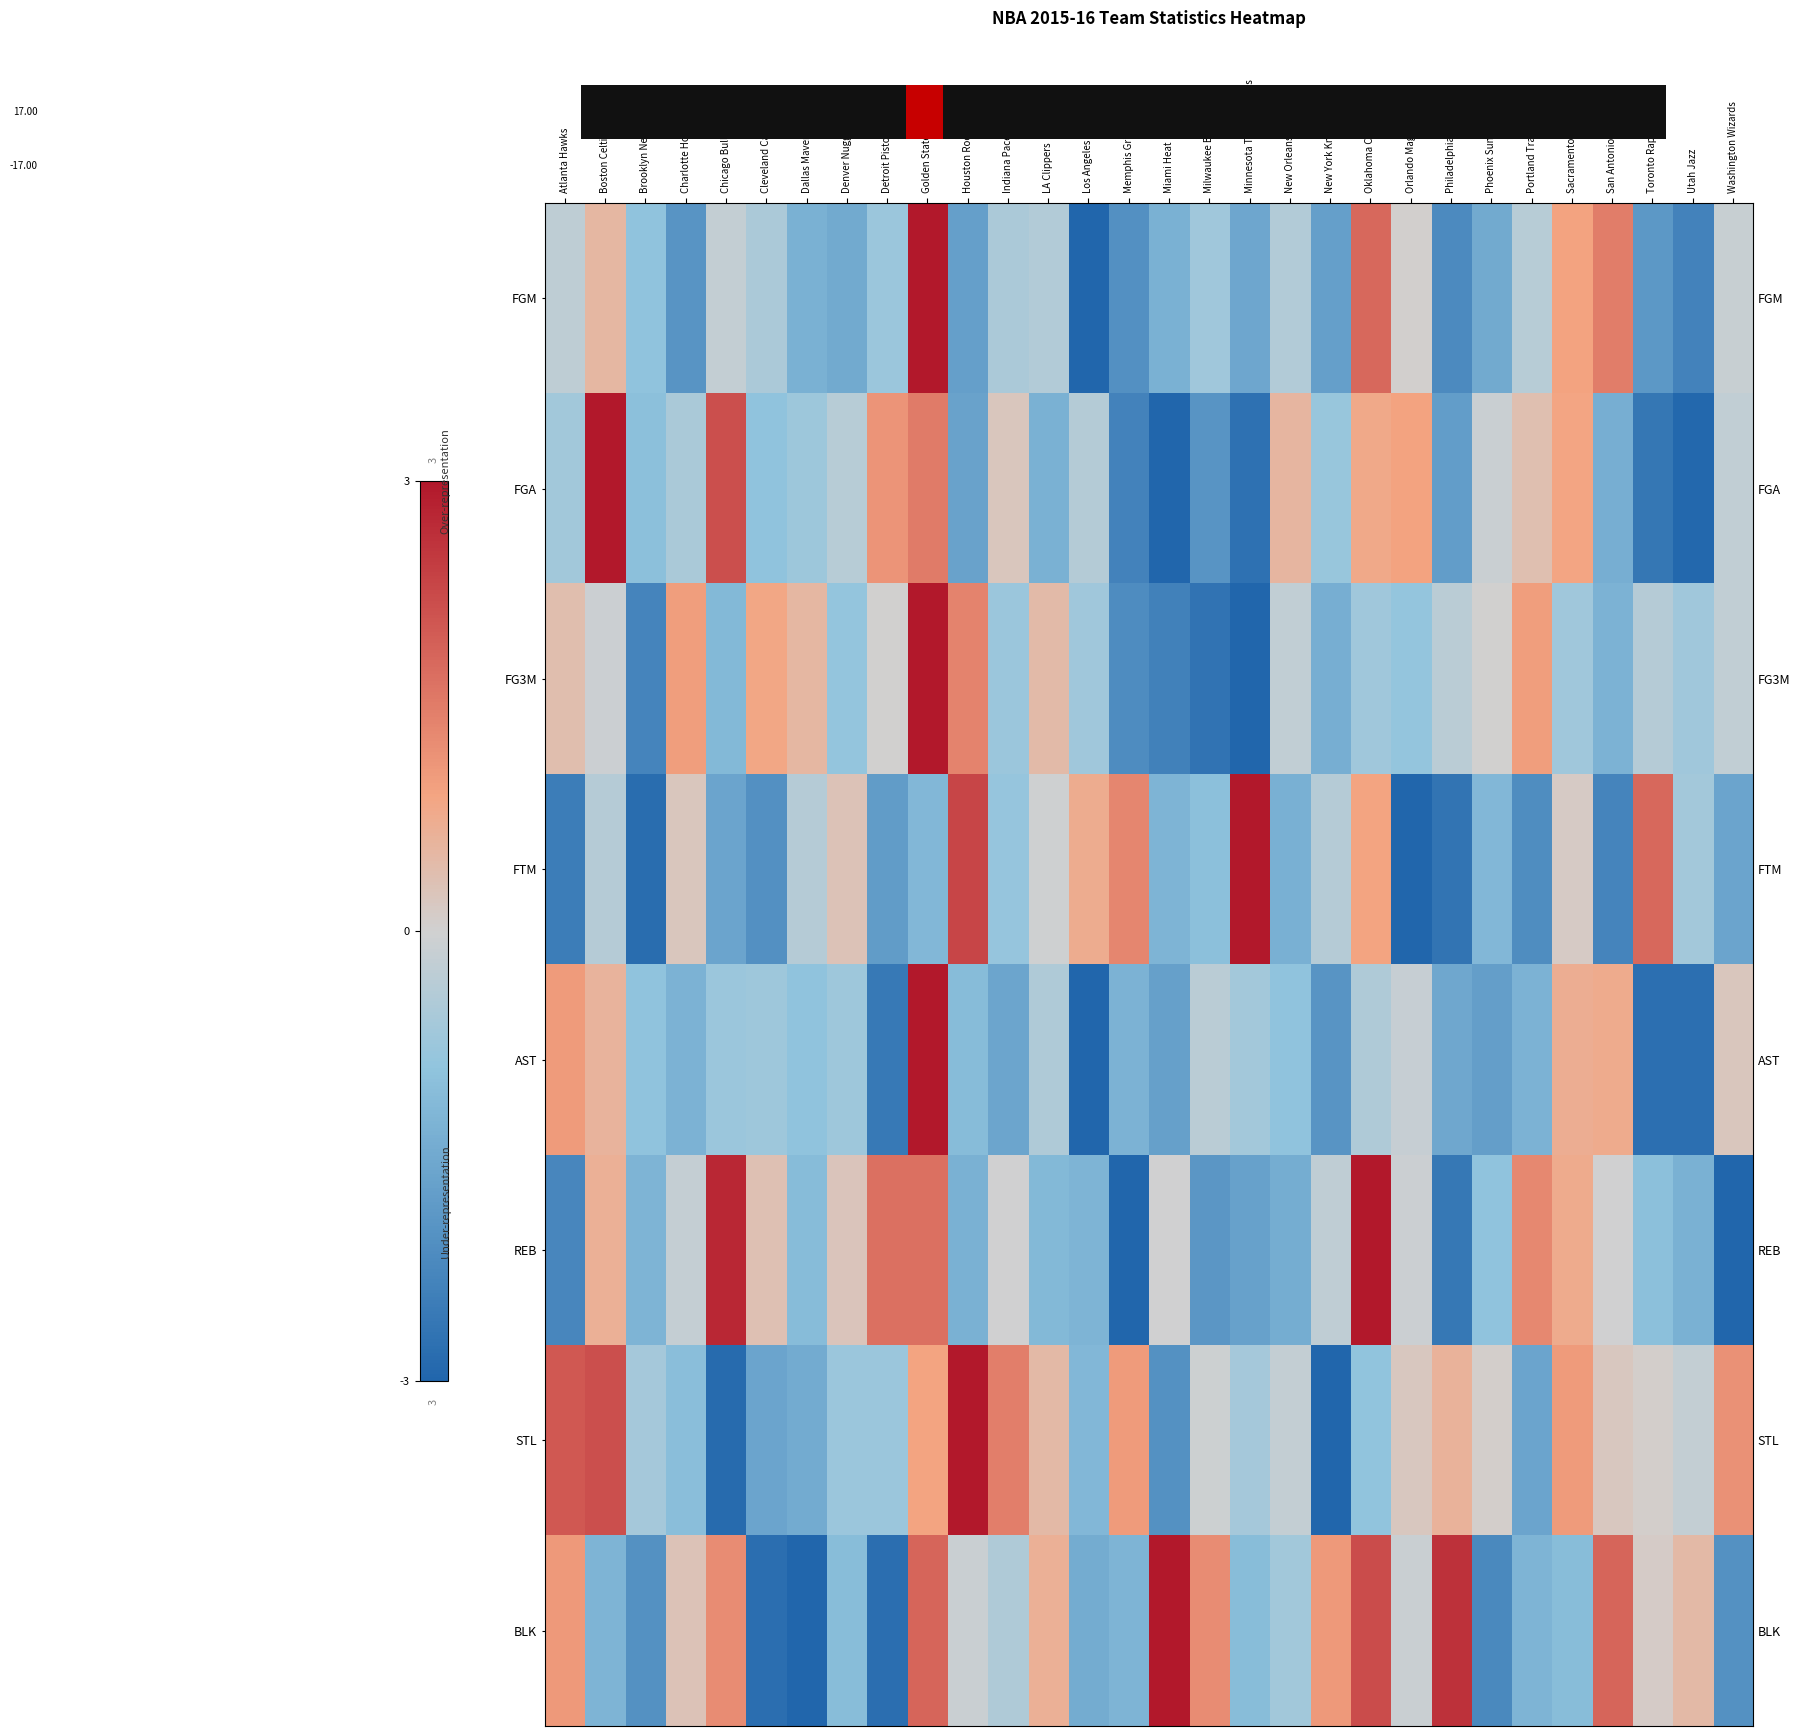

Is it true that BLK equals 0.1 at Toronto Raptors?

False